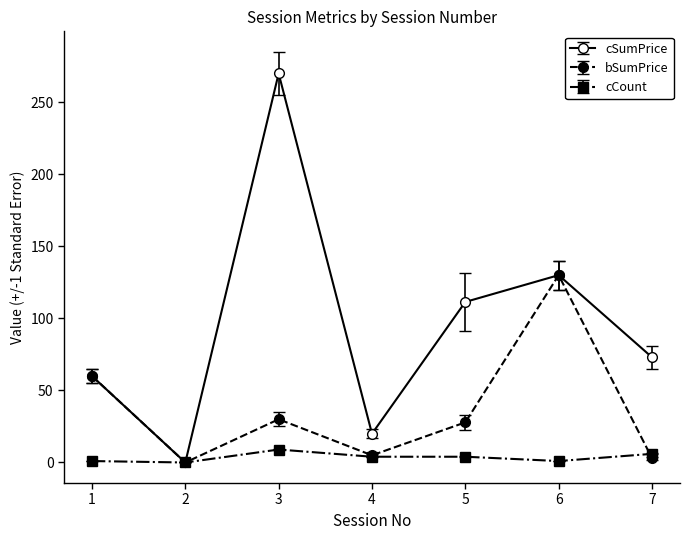

The value of cSumPrice at 3 is 126.4. True or false?

False